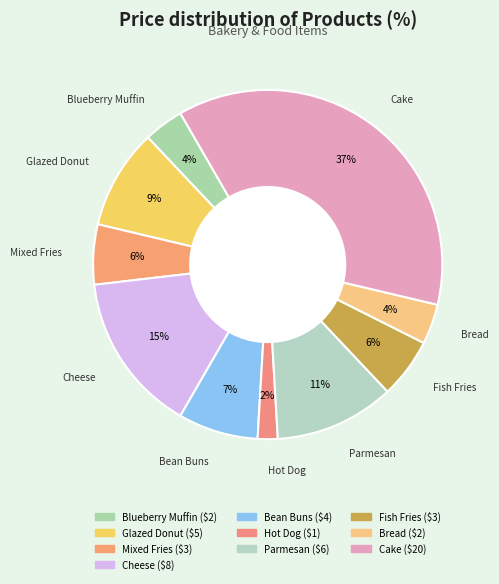

How many slices are in this pie chart?

10